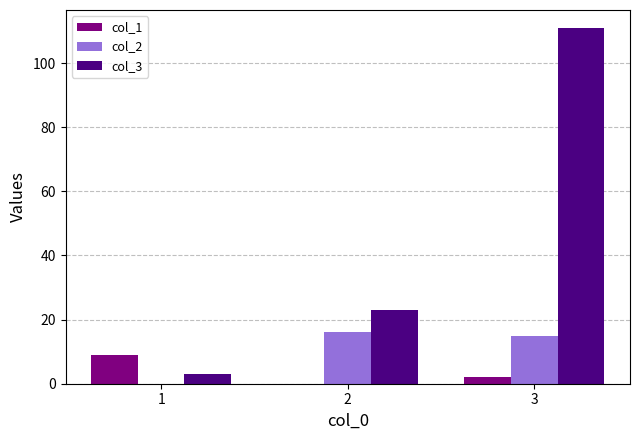

True or false: col_1 has a value of 6 at 2.

False